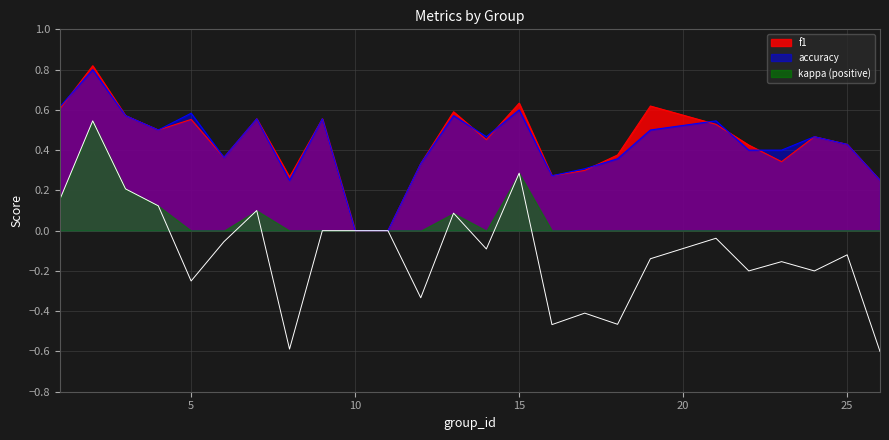

Between 24 and 22, which is larger?

24